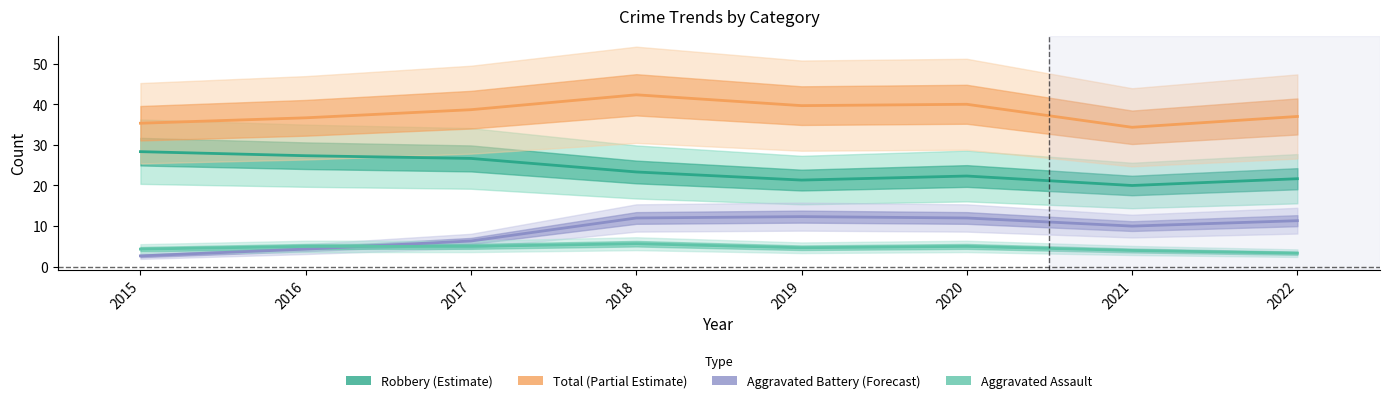

List the series in order of their peak value, lowest first.

Aggravated Assault, Aggravated Battery, Robbery, Total